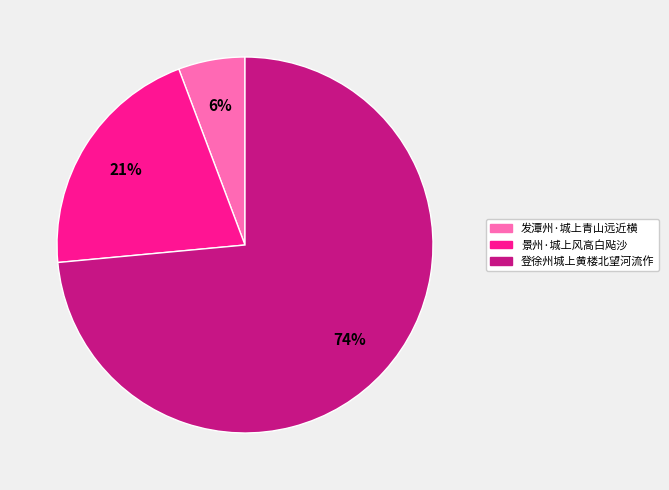

What is the smallest slice in the pie chart?

发潭州·城上青山远近横